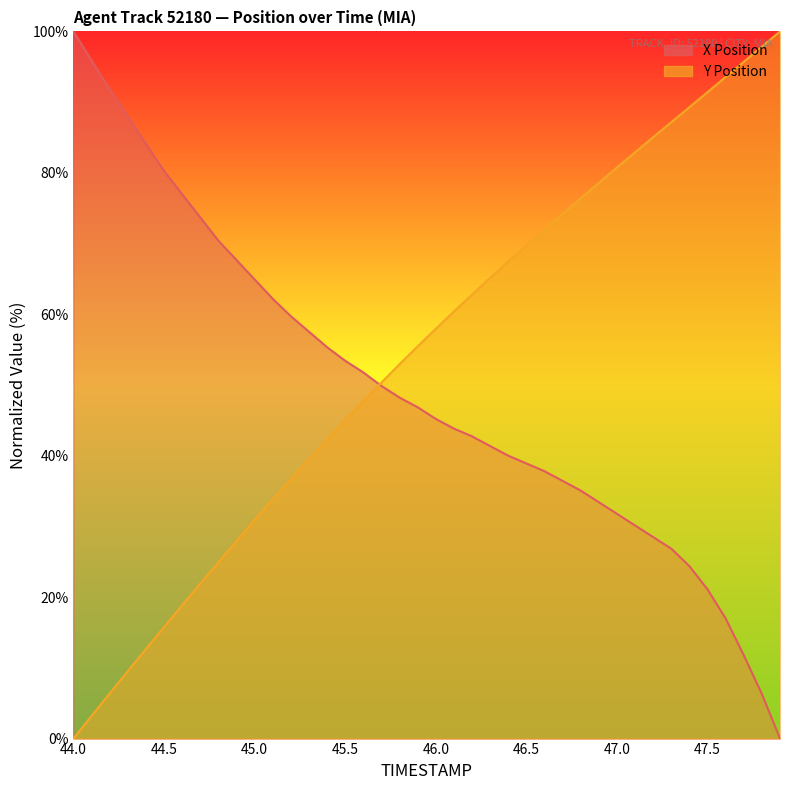

What is the spread (max minus min) of values at 45.0?

34.0